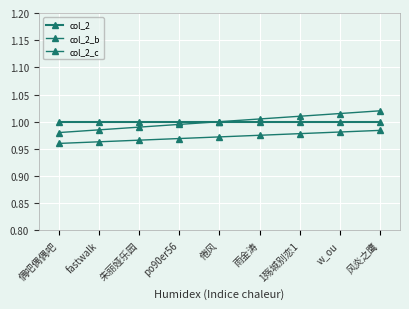

Does the chart display data point markers on the line(s)?

Yes